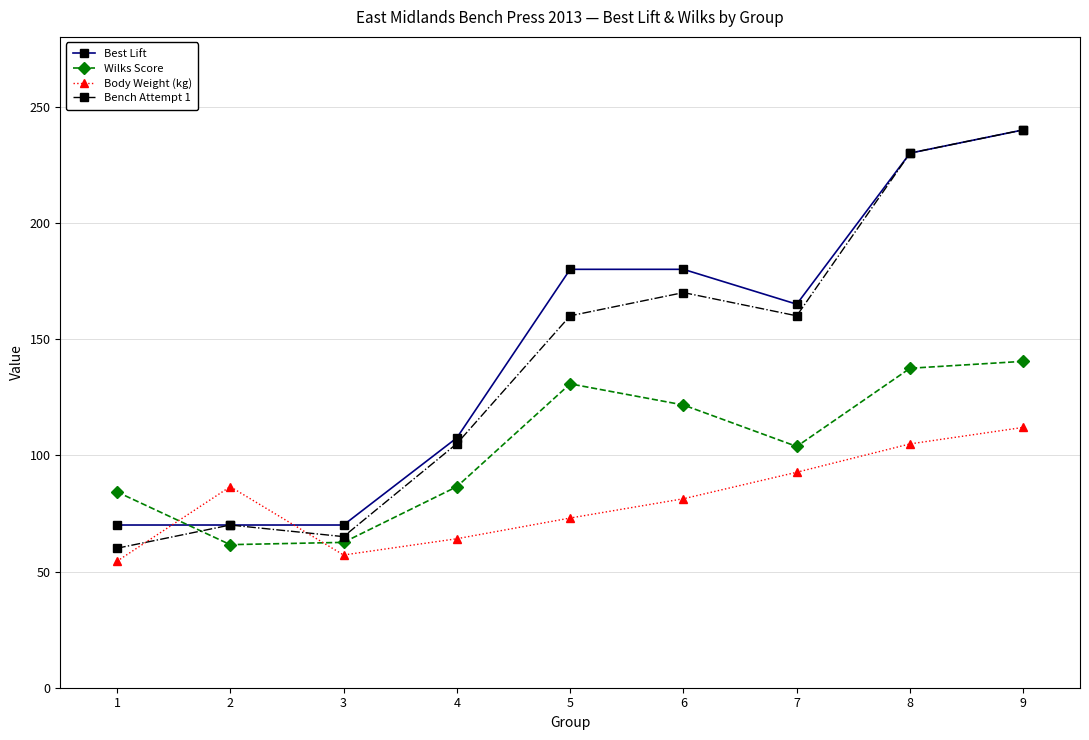

The value of Body Weight (kg) at 5 is 23.4. True or false?

False